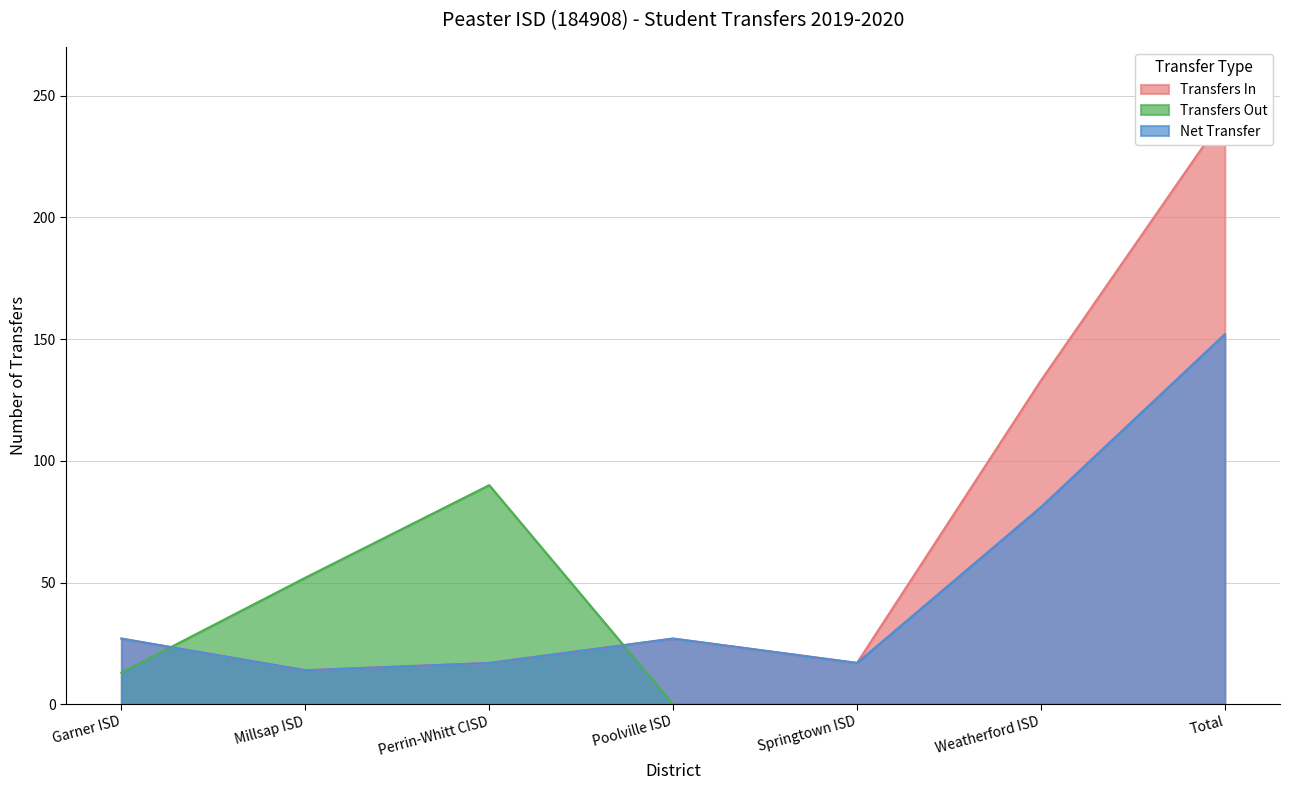

How many Transfers Out values are between 0 and 52?

6